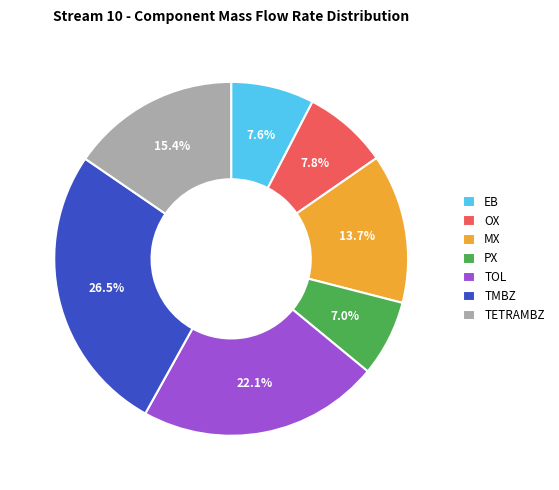

Does TETRAMBZ represent more than half of the total?

No